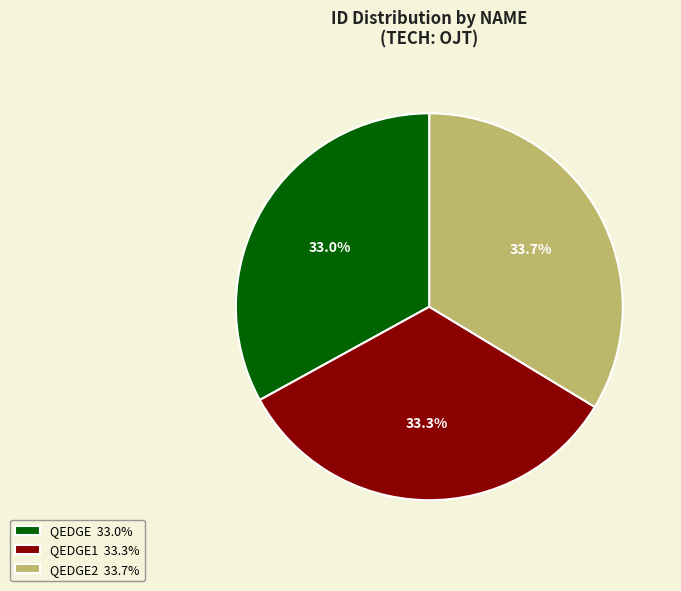

What percentage is NOT represented by QEDGE2 33.7%?

66.3%